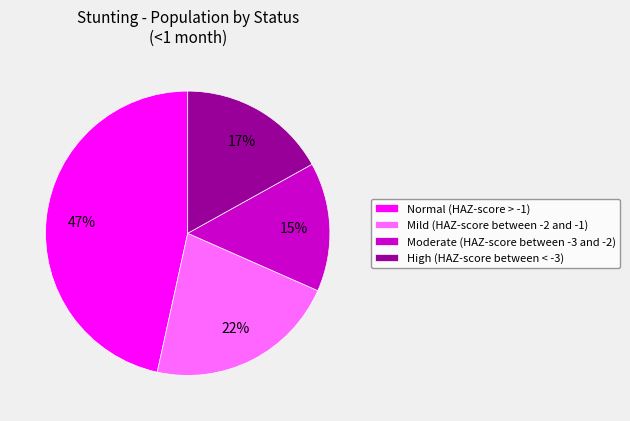

Combined, do High (HAZ-score between < -3) and Normal (HAZ-score > -1) account for over 50%?

Yes